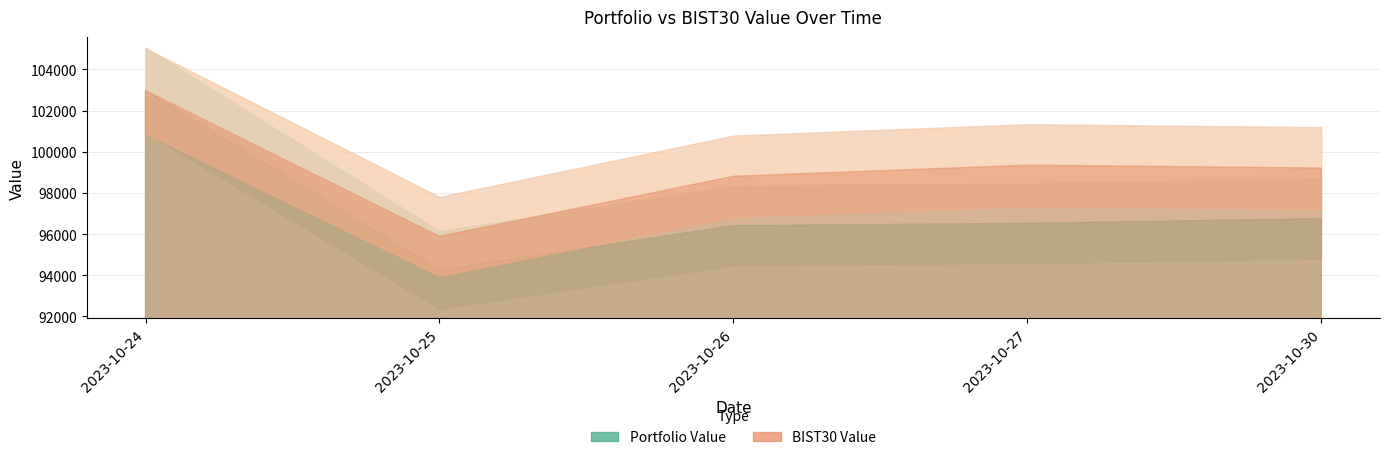

Between 2023-10-25 and 2023-10-30, which is larger?

2023-10-30